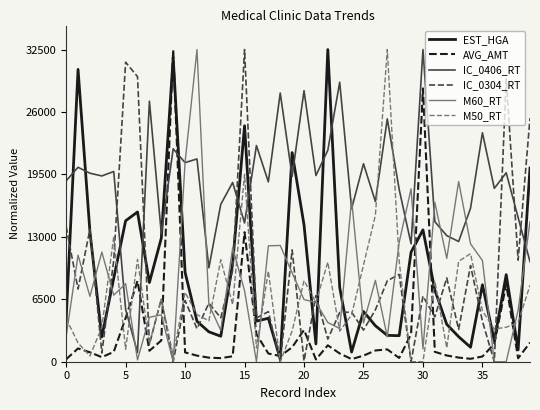

What is the sum of all IC_0304_RT values?

349028.5